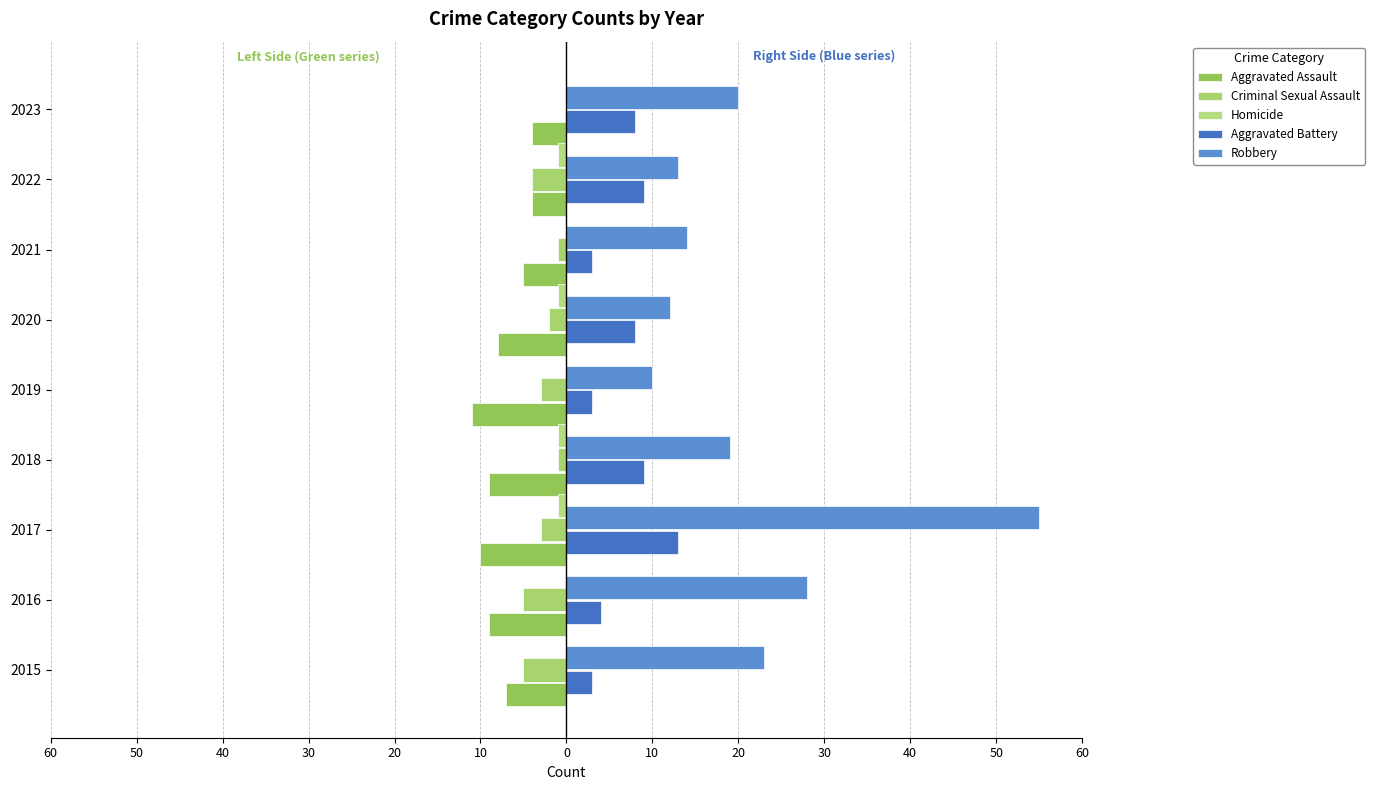

Reading left to right, transcribe all the data shown in this chart.

Aggravated Assault: -7	-9	-10	-9	-11	-8	-5	-4	-4
Criminal Sexual Assault: -5	-5	-3	-1	-3	-2	-1	-4	0
Homicide: 0	0	-1	-1	0	-1	0	-1	0
Aggravated Battery: 3	4	13	9	3	8	3	9	8
Robbery: 23	28	55	19	10	12	14	13	20